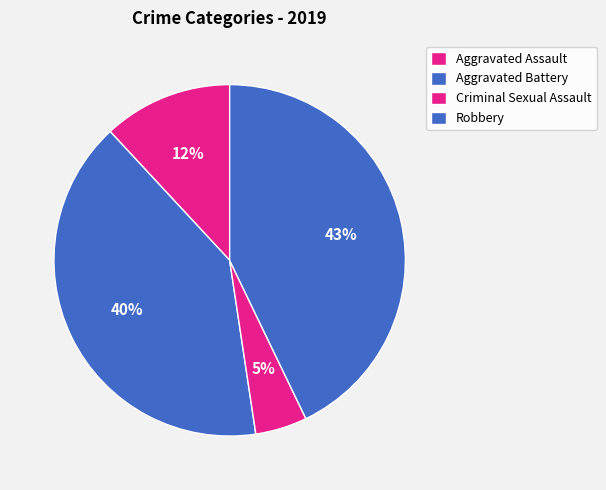

How many slices are in this pie chart?

4